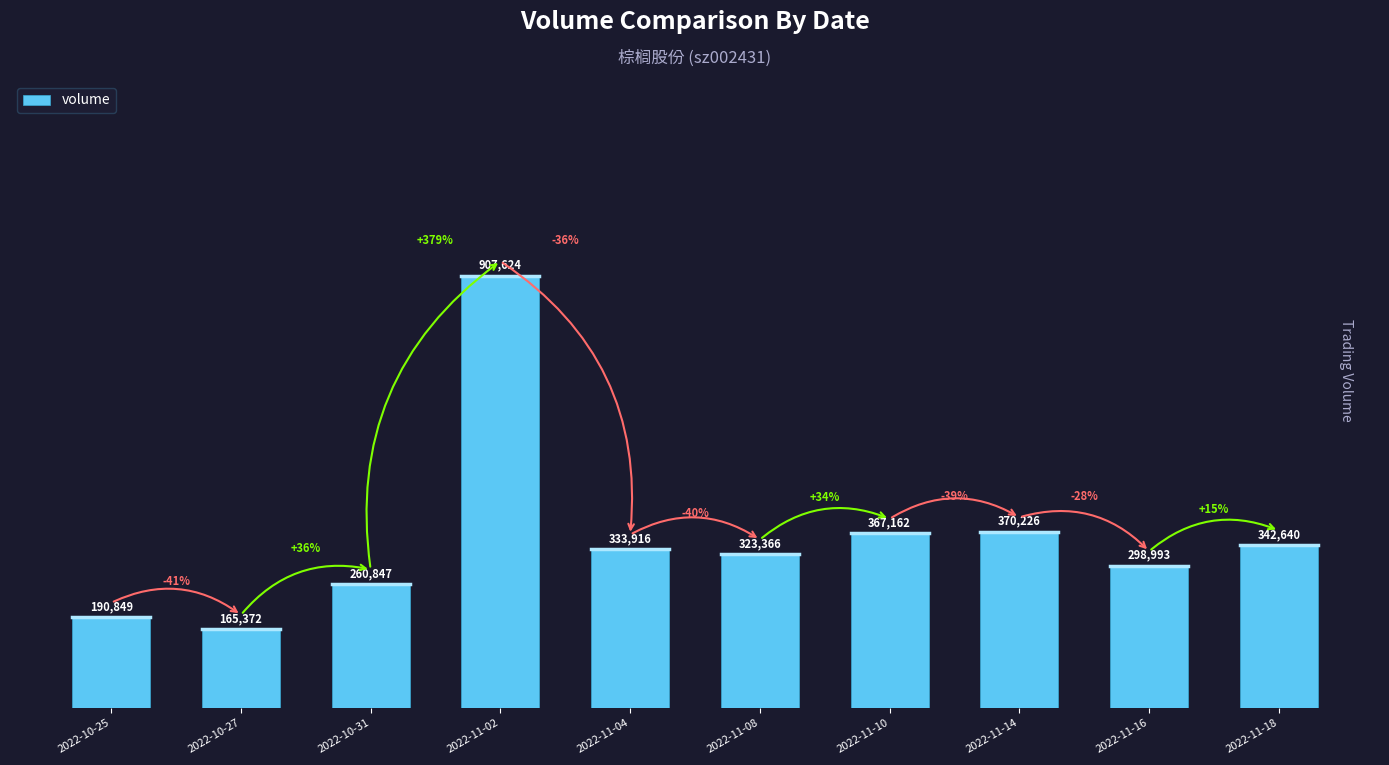

The value at 2022-11-08 is 138015. True or false?

False